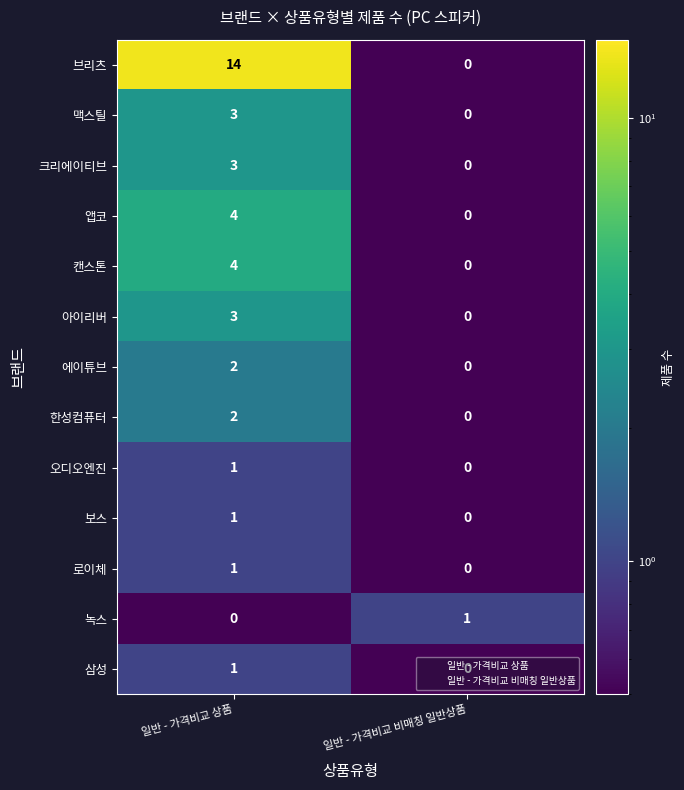

Which series changed the most between 일반 - 가격비교 상품 and 일반 - 가격비교 비매칭 일반상품?

브리츠